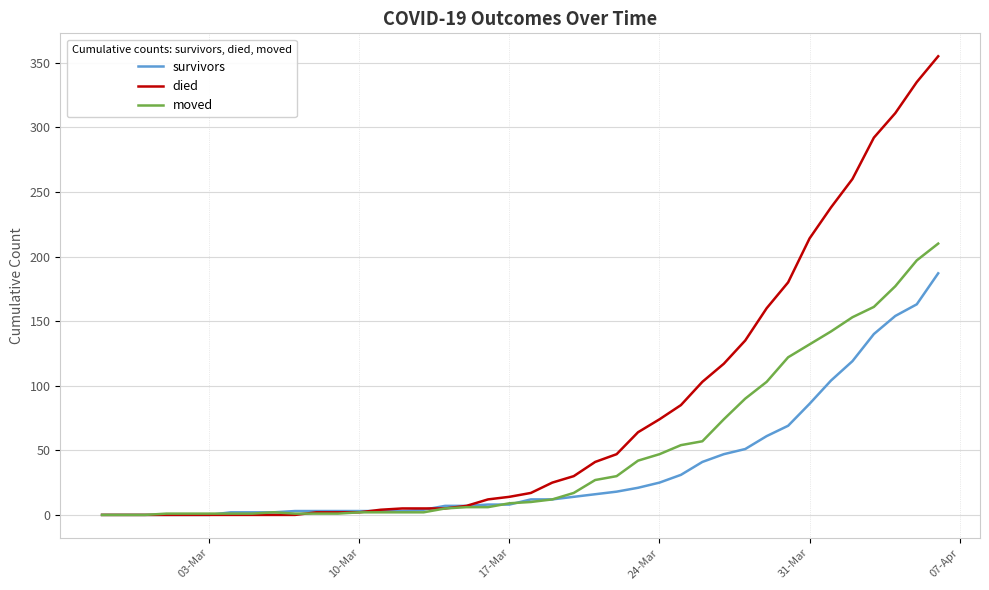

Which series has the largest total across all categories?

died